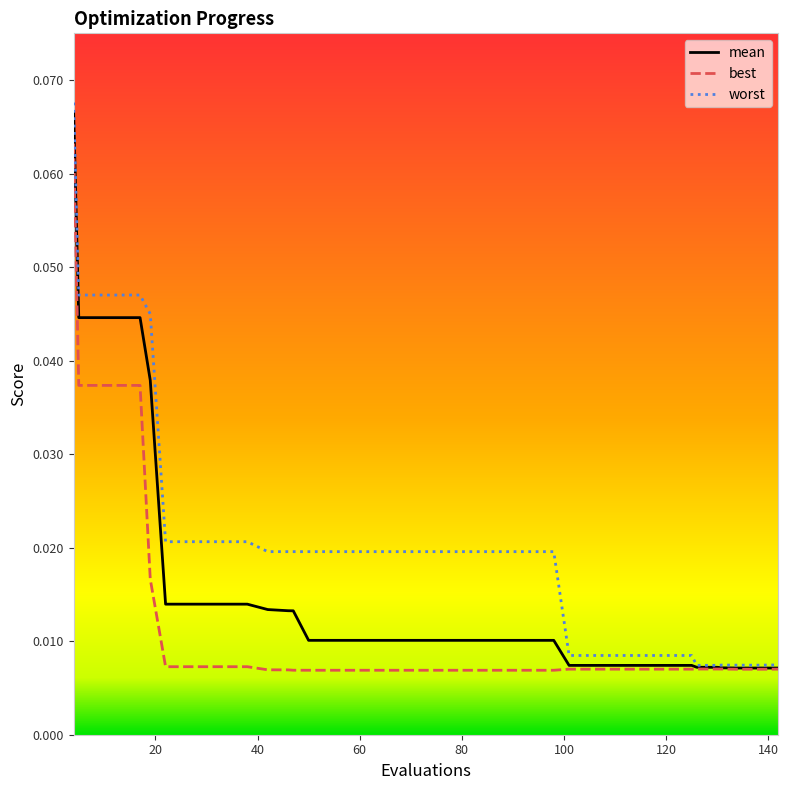

Rank the series by their average value, from highest to lowest.

worst, mean, best